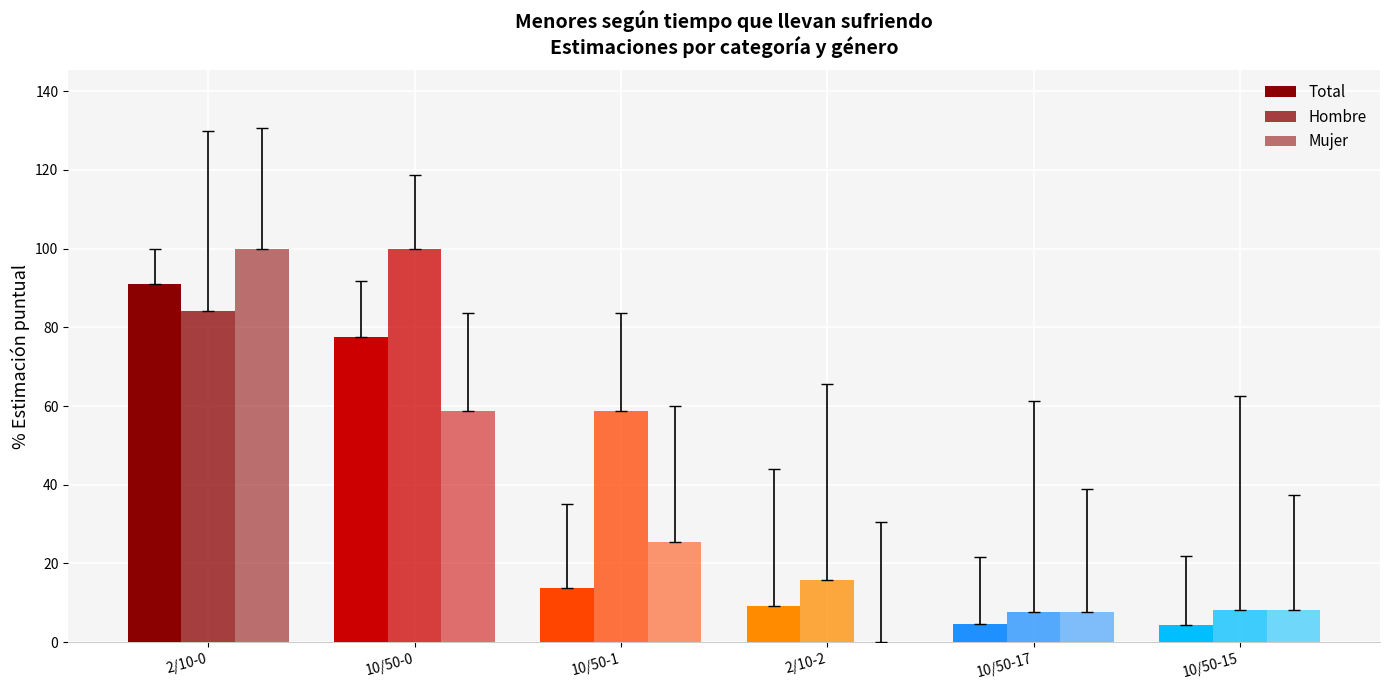

What is the difference between the highest and lowest values at 2/10-2?

15.8